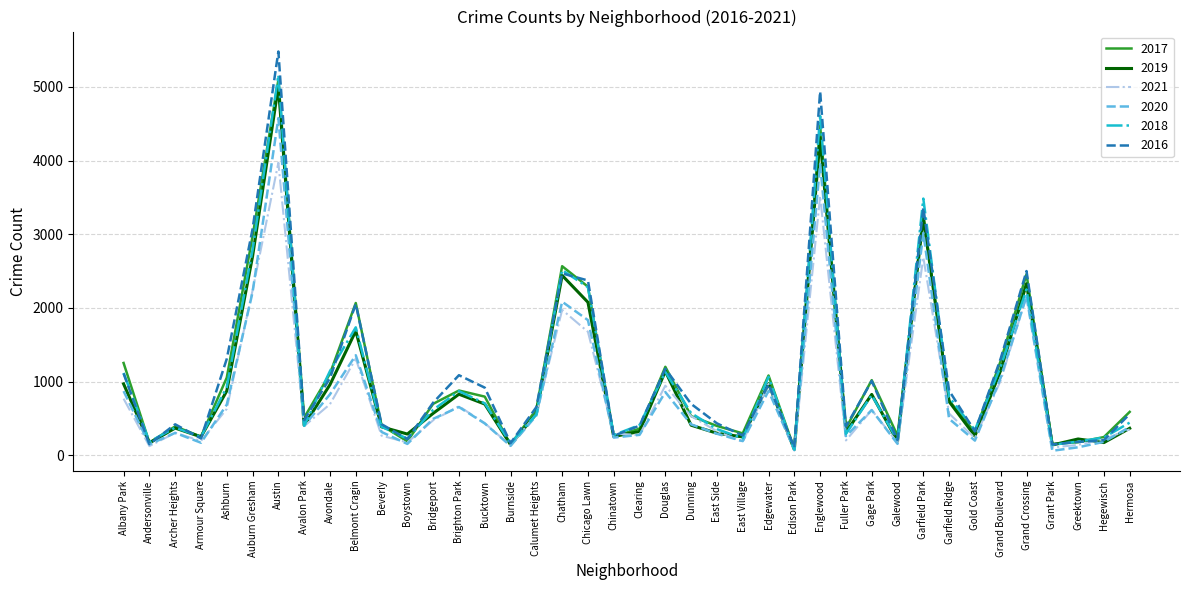

The 2017 series shows 6795 at Austin. True or false?

False